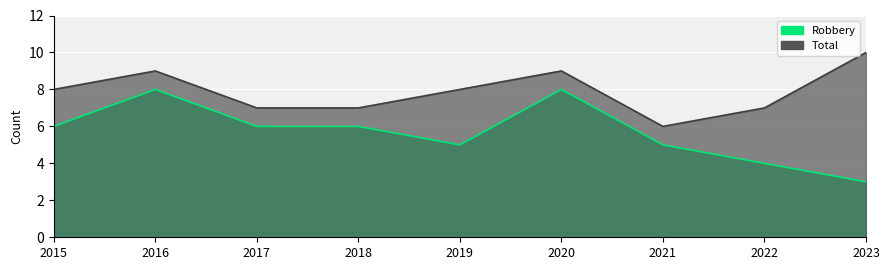

In Robbery, how many points are lower than both neighbors (excluding endpoints)?

1